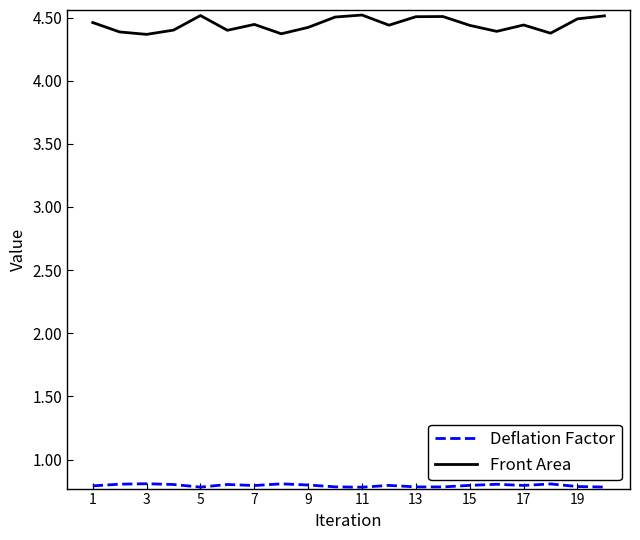

Which series has the largest range (max minus min)?

Front Area